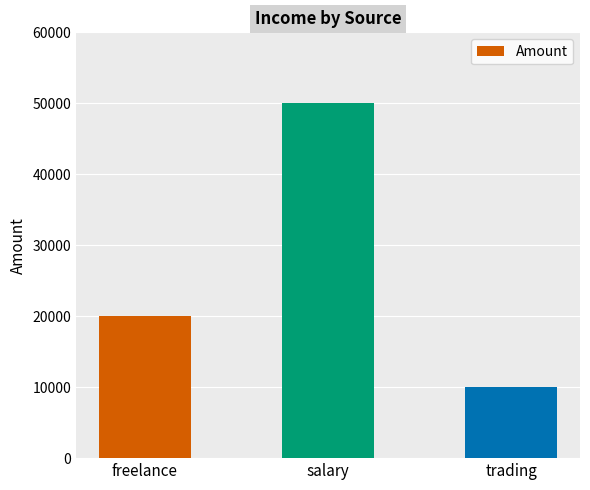

What is the label of the 3rd bar from the right?

freelance